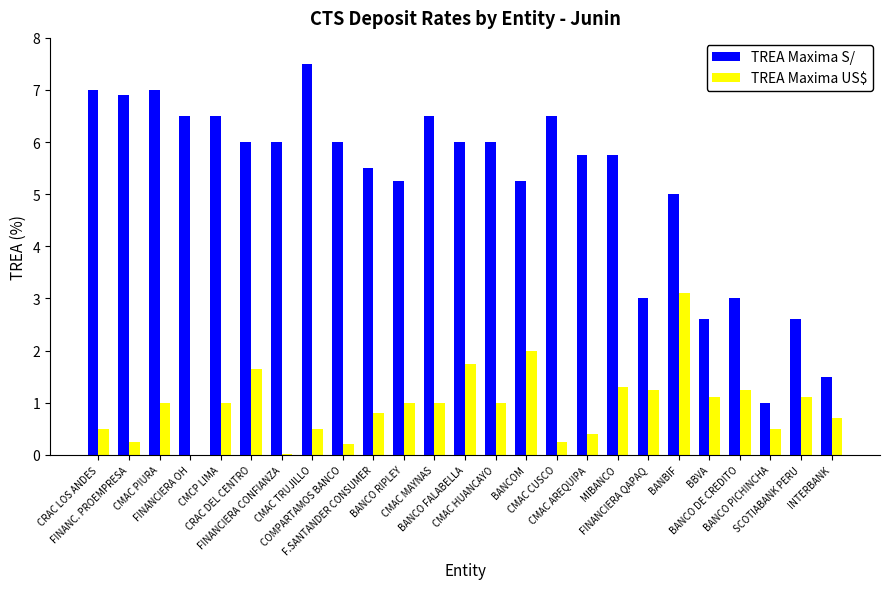

What is the difference between the TREA Maxima S/ values at FINANC. PROEMPRESA and BANCO FALABELLA?

0.9